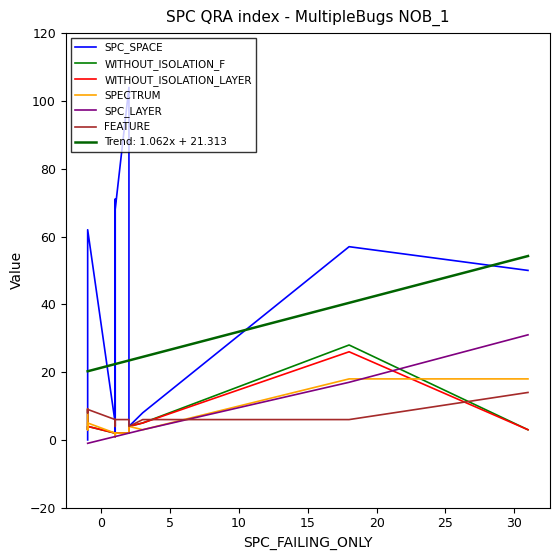

Reading left to right, what are all the values shown in this chart?

SPC_SPACE: 0	0	62	5	1	4	4	4	71	4	68	104	4	4	8	8	57	50	50
WITHOUT_ISOLATION_F: 9	3	4	2	2	2	2	1	2	2	2	2	4	4	5	5	28	3	3
WITHOUT_ISOLATION_LAYER: 9	3	4	2	2	2	2	1	2	2	2	2	4	4	5	5	26	3	3
SPECTRUM: 9	3	5	2	2	2	2	1	2	2	2	2	4	4	3	3	18	18	18
SPC_LAYER: -1	-1	-1	1	1	1	1	1	1	1	1	2	2	2	3	3	17	31	31
FEATURE: 9	8	9	6	4	4	4	6	6	4	6	6	6	4	6	6	6	14	14